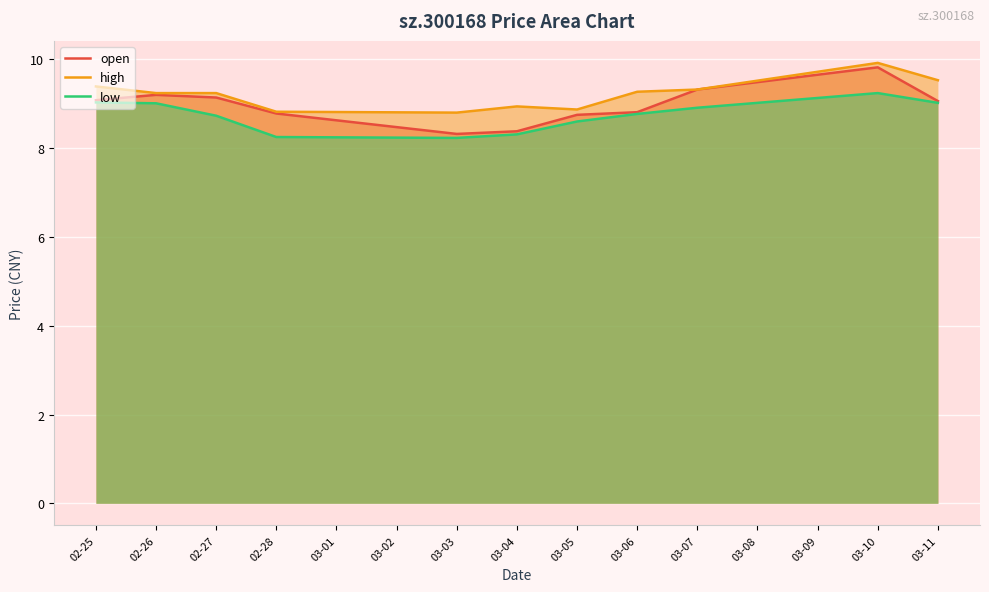

What is the maximum value for low?

9.2